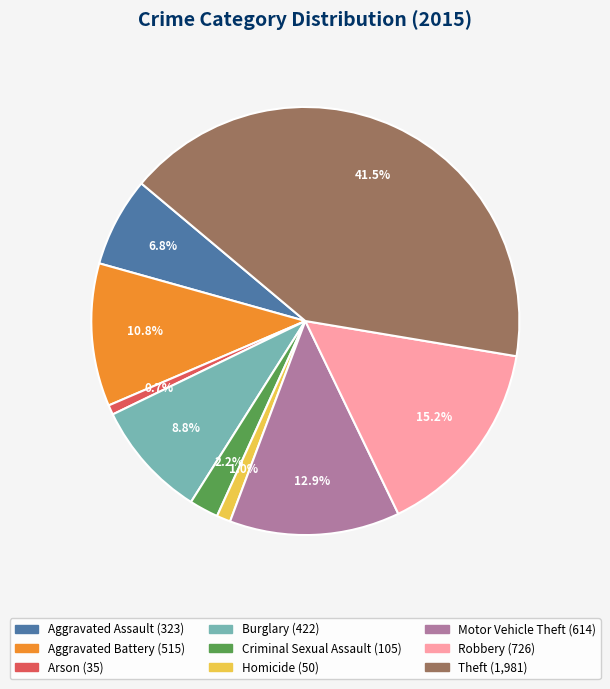

Which has a higher value, Motor Vehicle Theft or Homicide?

Motor Vehicle Theft